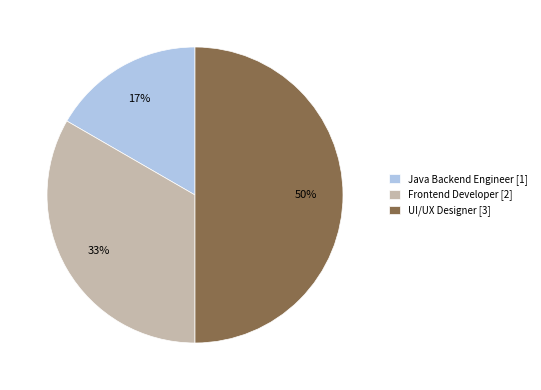

What is the smallest slice in the pie chart?

Java Backend Engineer